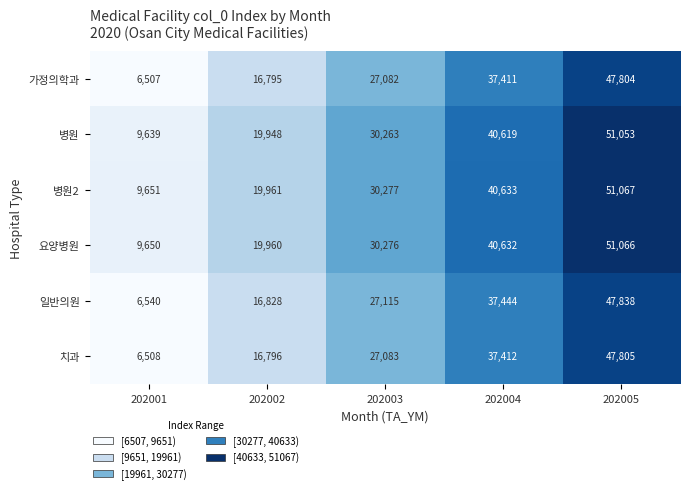

What value does the 치과 series have at 202003?

27083